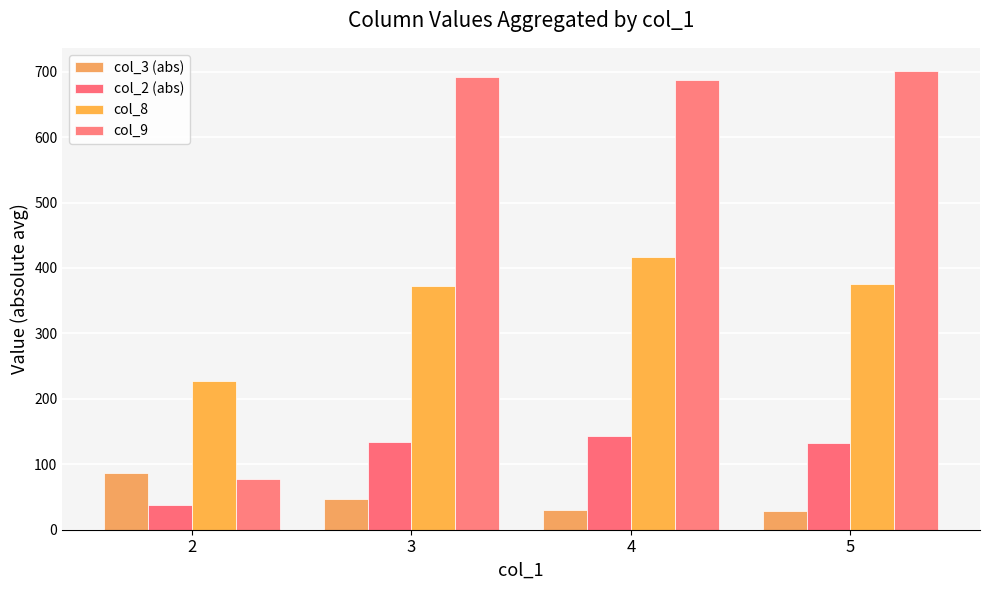

What is the difference between the col_3 (abs) values at 3 and 4?

16.5